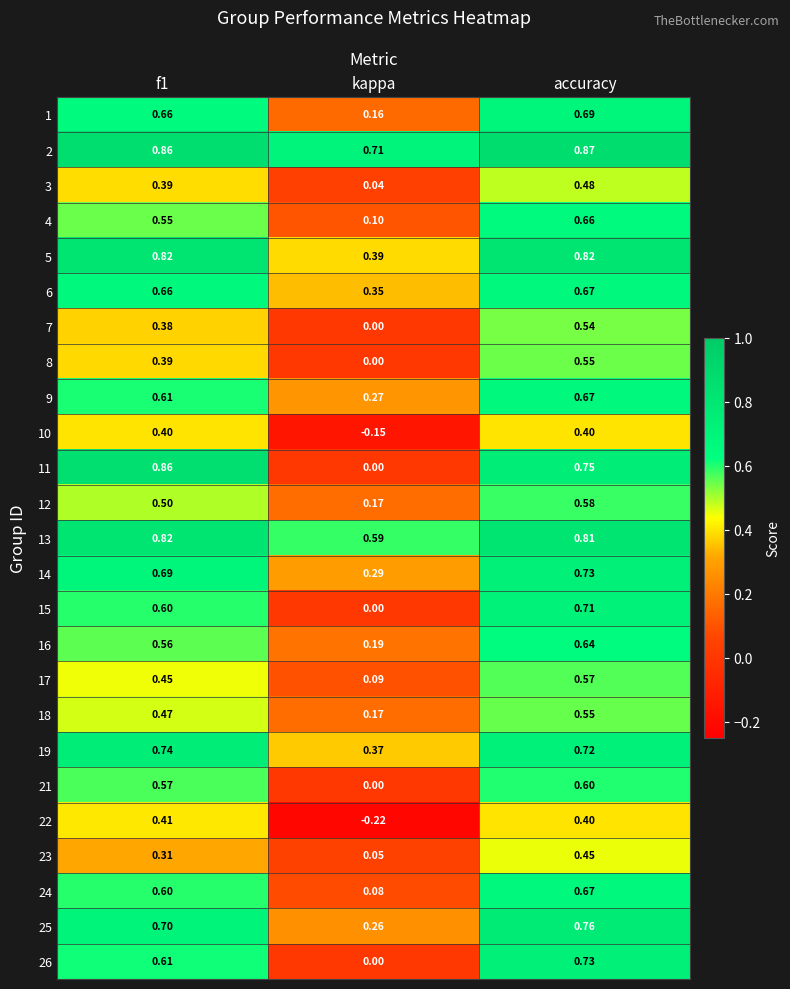

Is the value of 2 at kappa greater than the value of 5 at kappa?

Yes